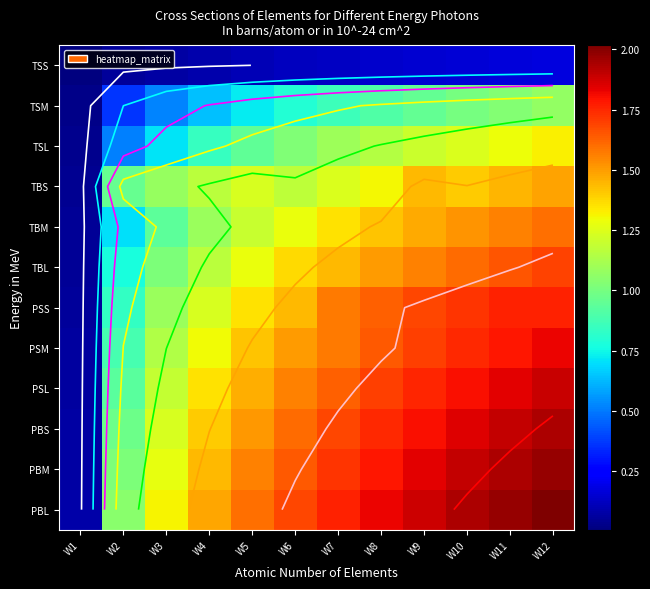

At W12, list the series in order from largest to smallest.

PBL, PBM, PBS, PSL, PSM, PSS, TBL, TBM, TBS, TSL, TSM, TSS